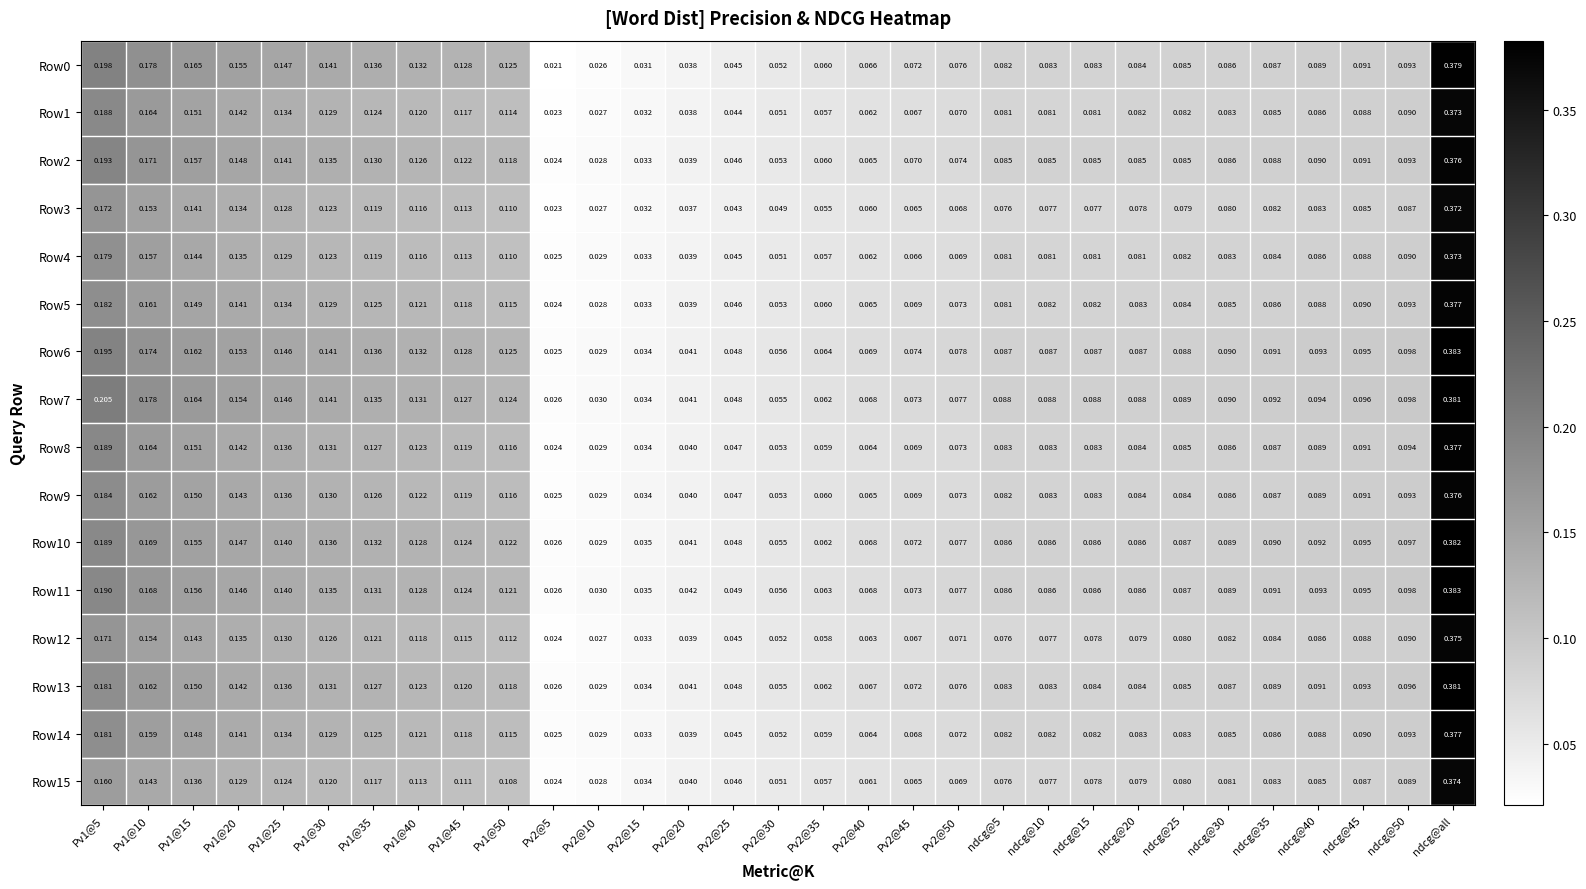

Which category has the highest value across all series?

ndcg@all